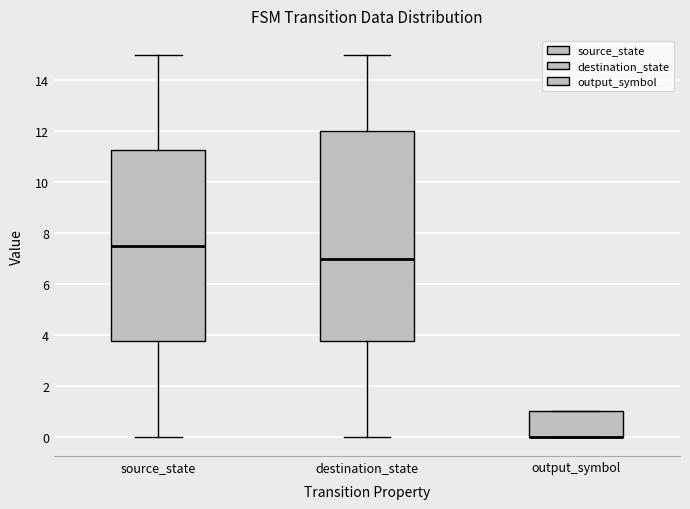

Comparing the boxes themselves (not the whiskers), which one is the tallest?

destination_state